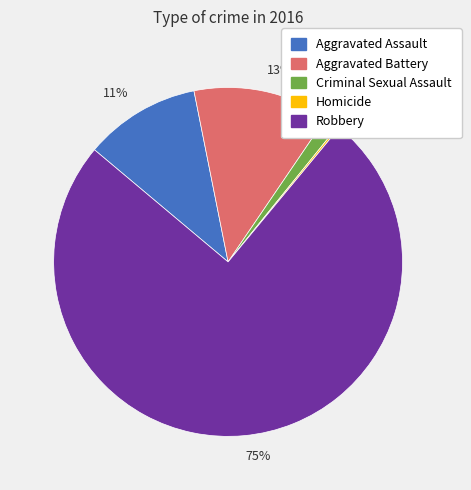

To the nearest percent, what portion does 11% represent?

11%